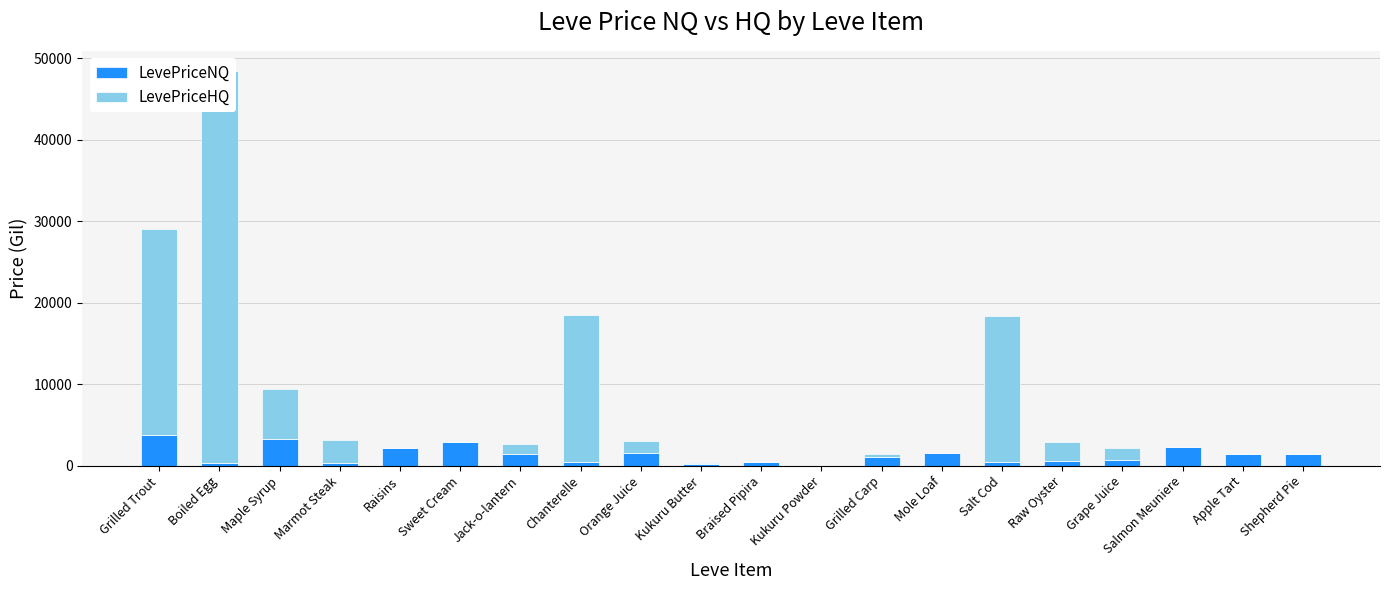

How many data points does each series have?

20